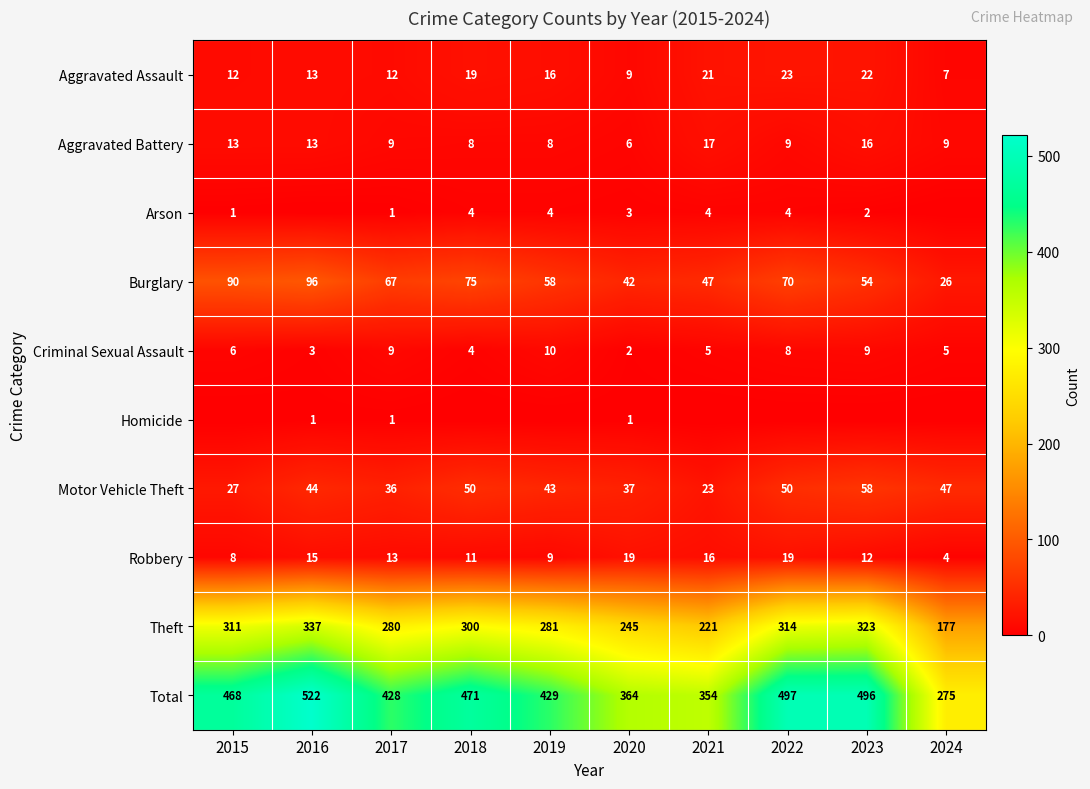

What is the sum of all Aggravated Assault values?

154